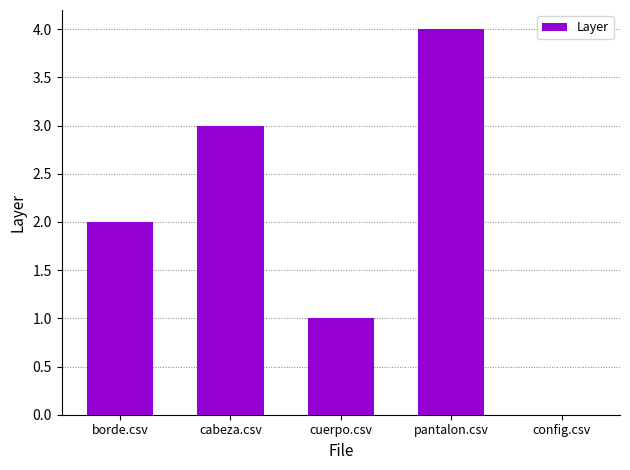

What is the maximum value shown in the chart?

4